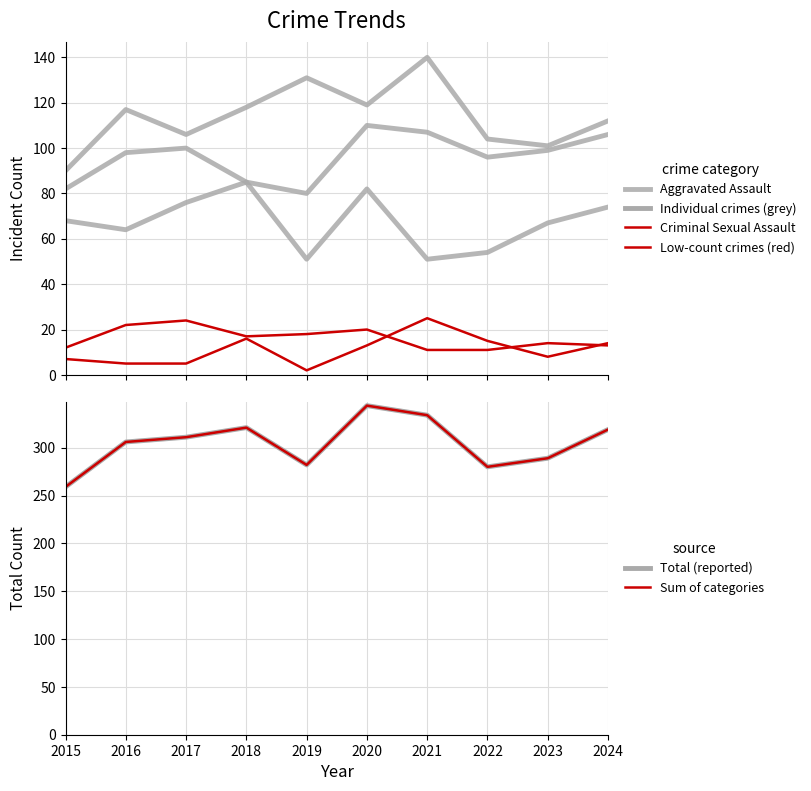

How many values in the Aggravated Assault series exceed 96?

4